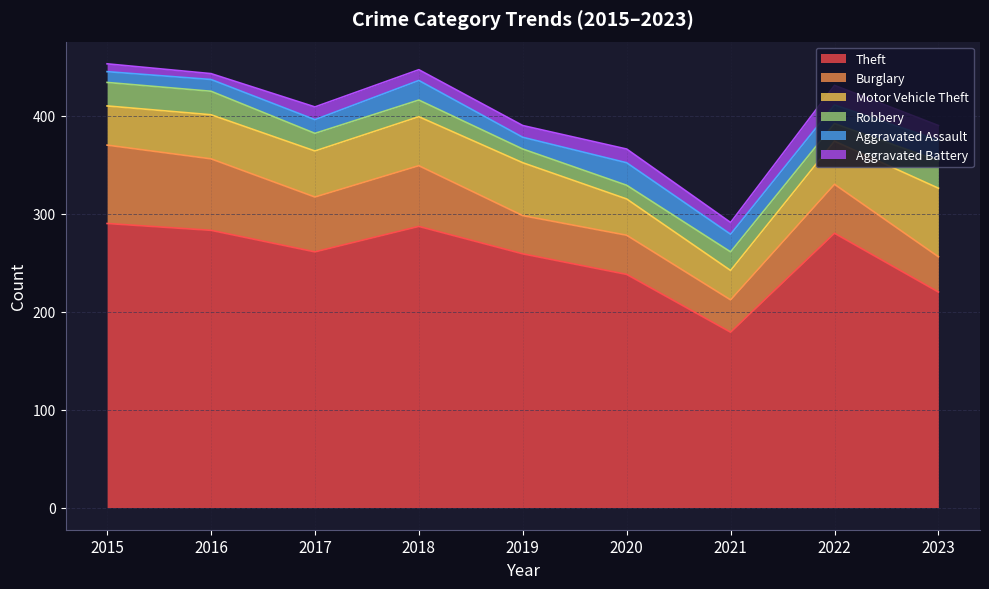

The Robbery series shows 18 at 2017. True or false?

True